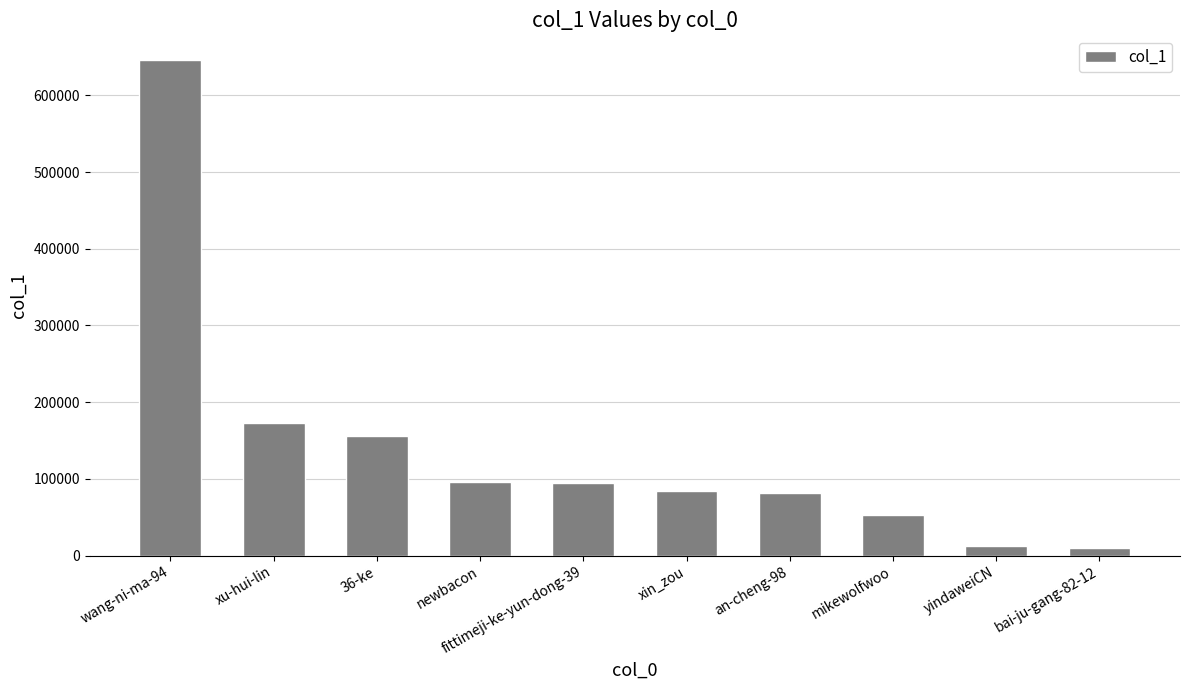

What is the greatest value displayed?

645998